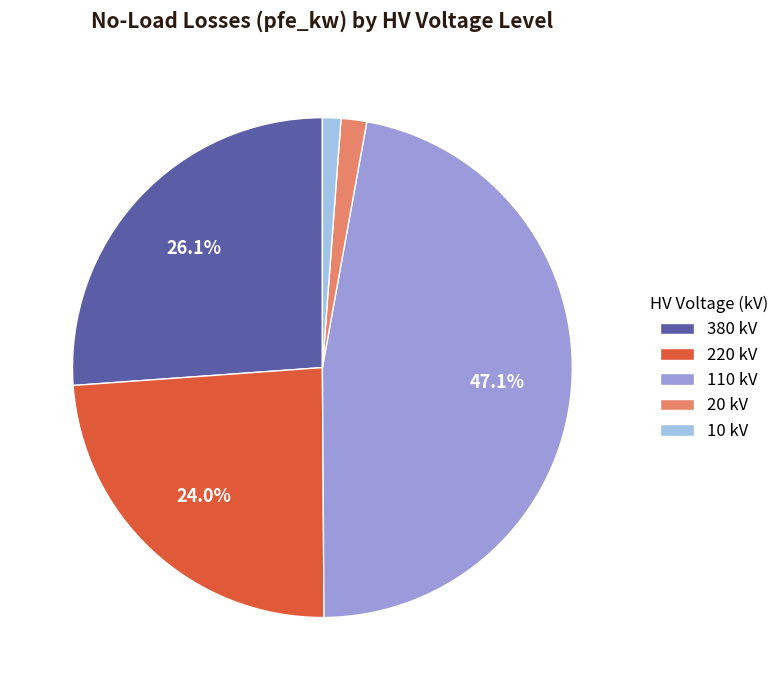

Count the number of slices in the pie.

5